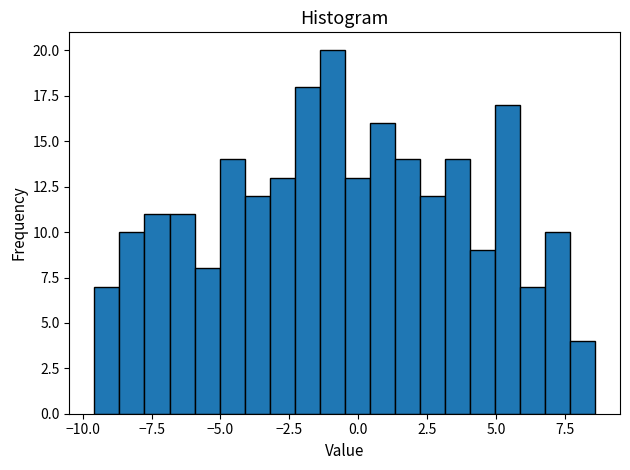

Around what value on the x-axis is the tallest bar? Give the approximate position of its centre, as read against the axis.

-1.0